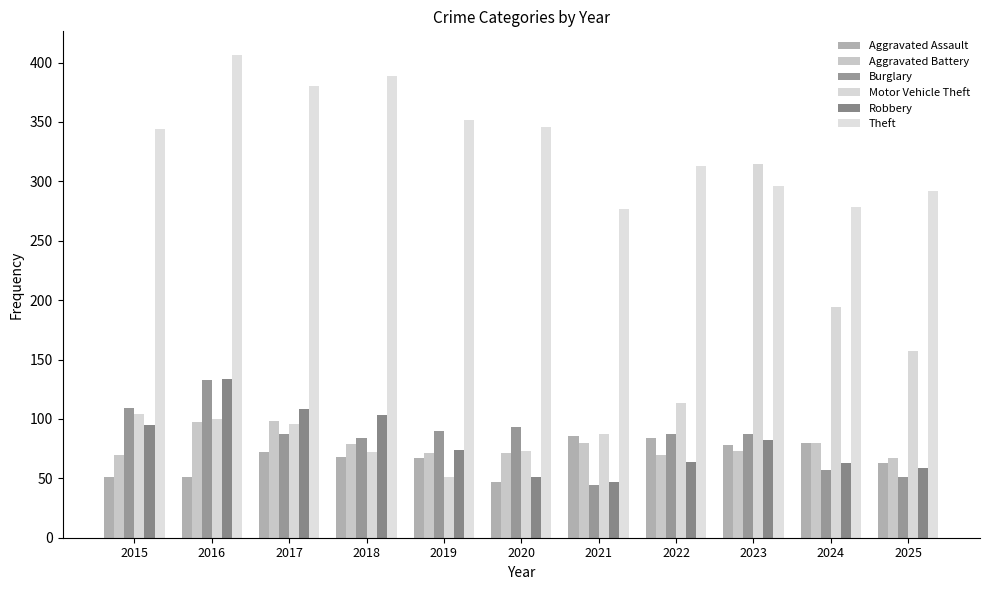

What is the greatest value displayed?

406